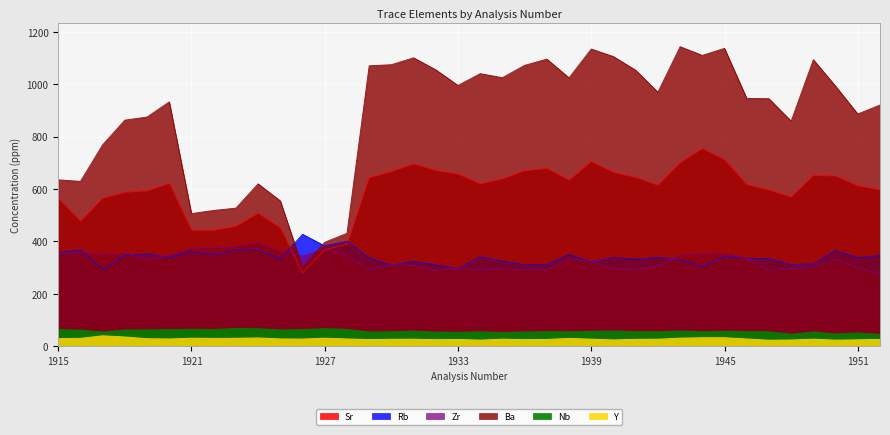

Is the value of Nb at 1928 greater than the value of Rb at 1919?

No